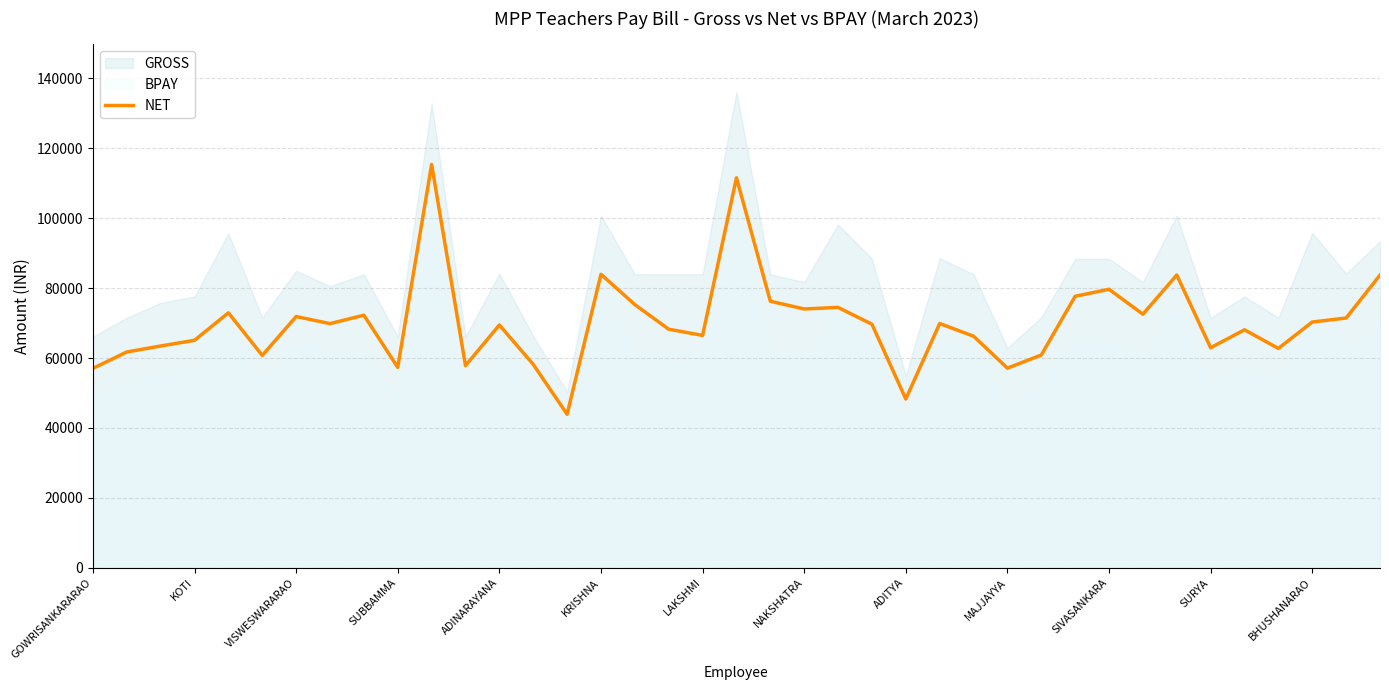

What is the highest value of the NET series?

115374